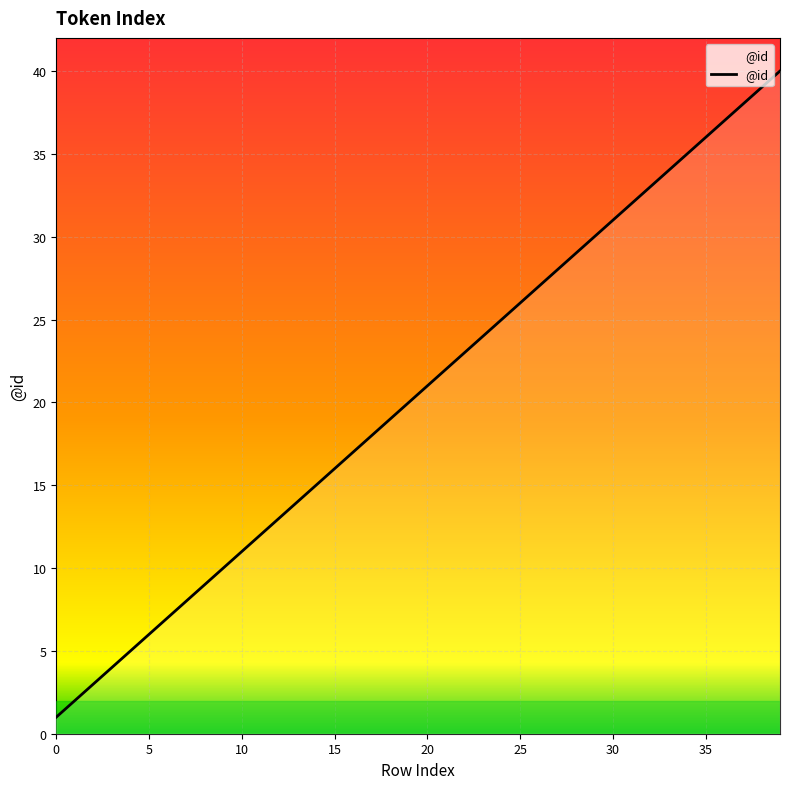

What is the maximum value shown in the chart?

40